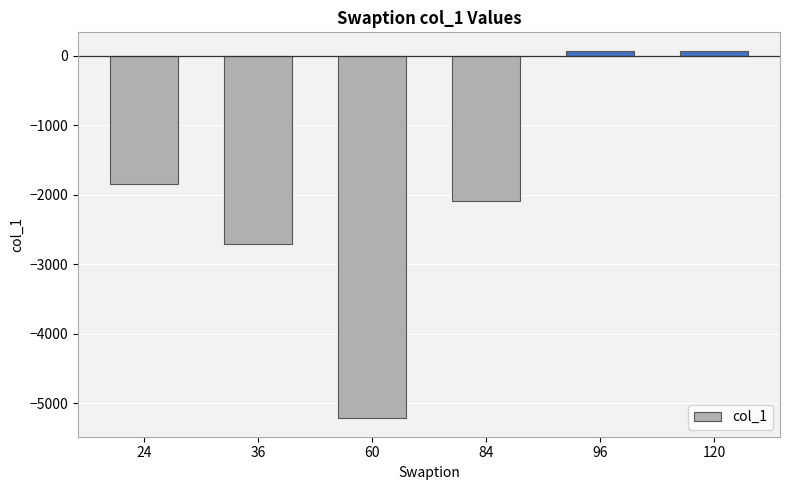

What is the change in value from 24 to 84?

-244.1